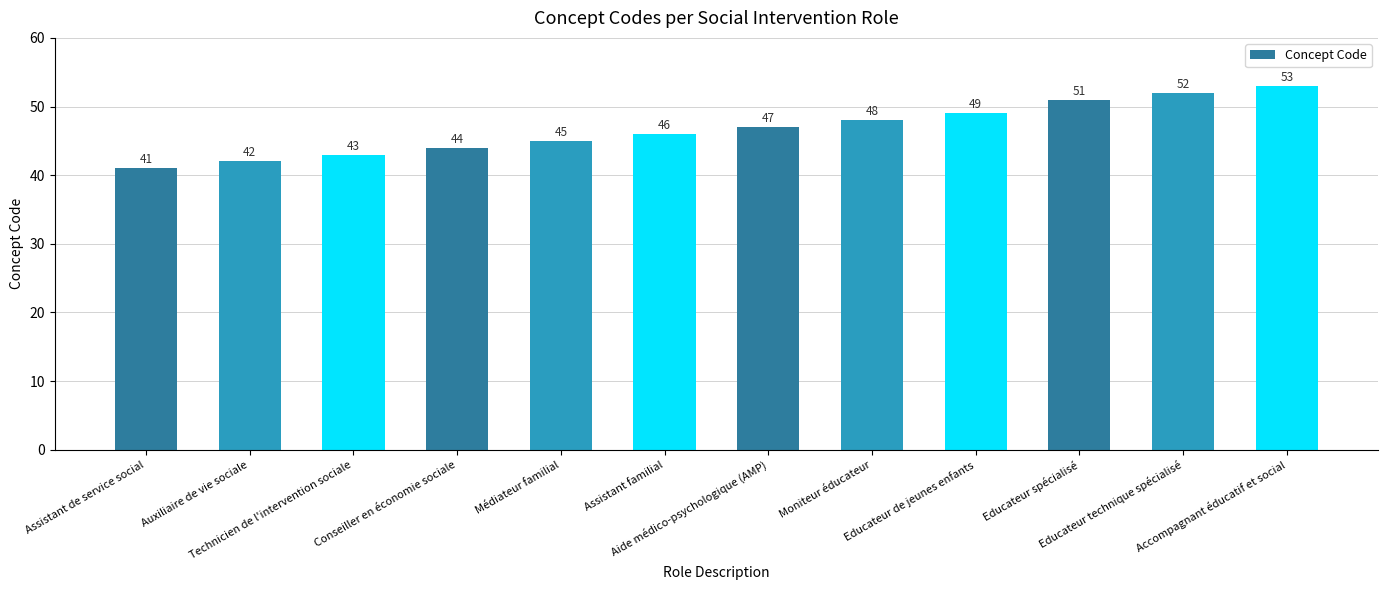

List the labels in order of value, largest first.

Accompagnant éducatif et social, Educateur technique spécialisé, Educateur spécialisé, Educateur de jeunes enfants, Moniteur éducateur, Aide médico-psychologique (AMP), Assistant familial, Médiateur familial, Conseiller en économie sociale, Technicien de l'intervention sociale, Auxiliaire de vie sociale, Assistant de service social